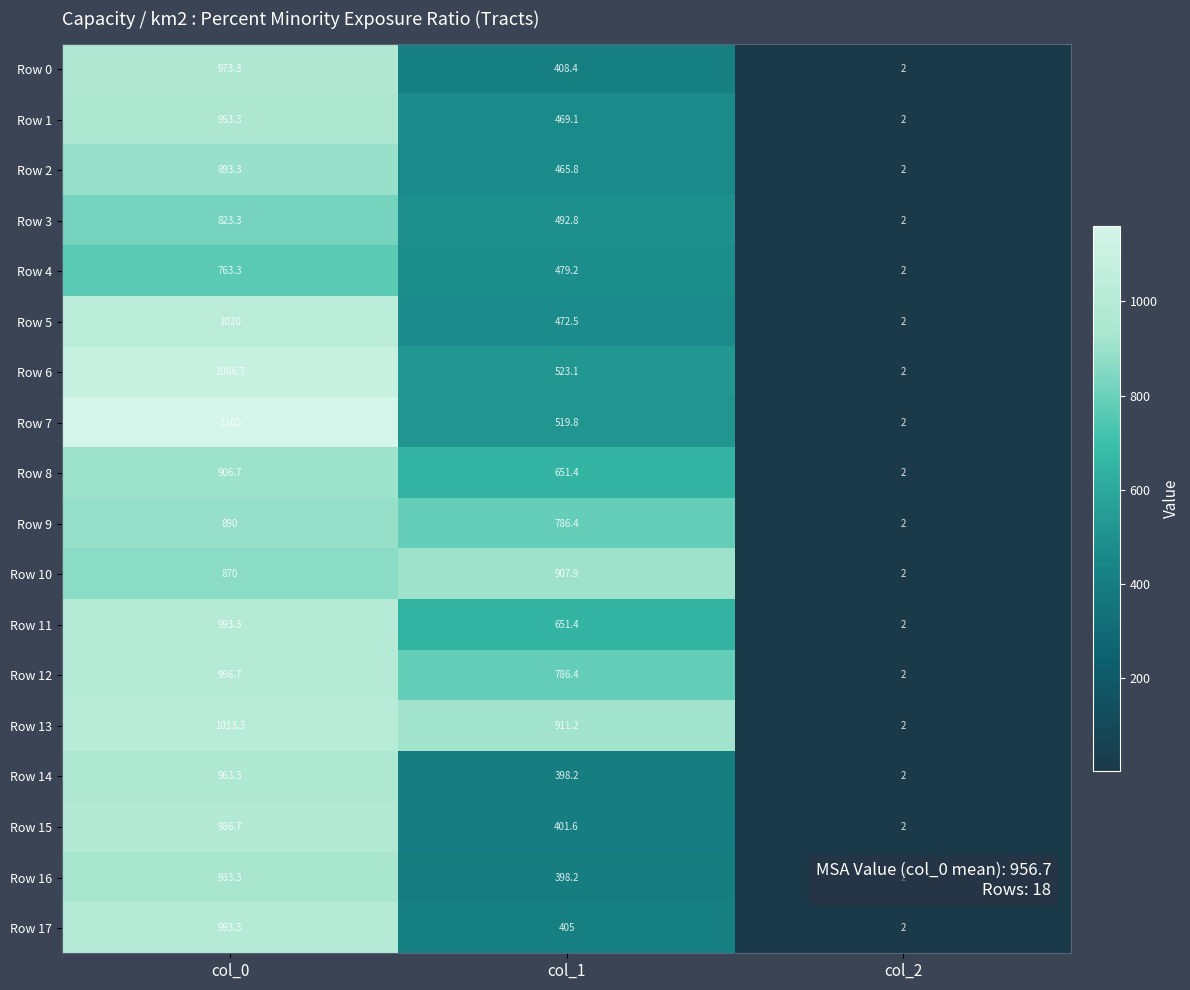

At which label does Row 0 first exceed 408?

col_0